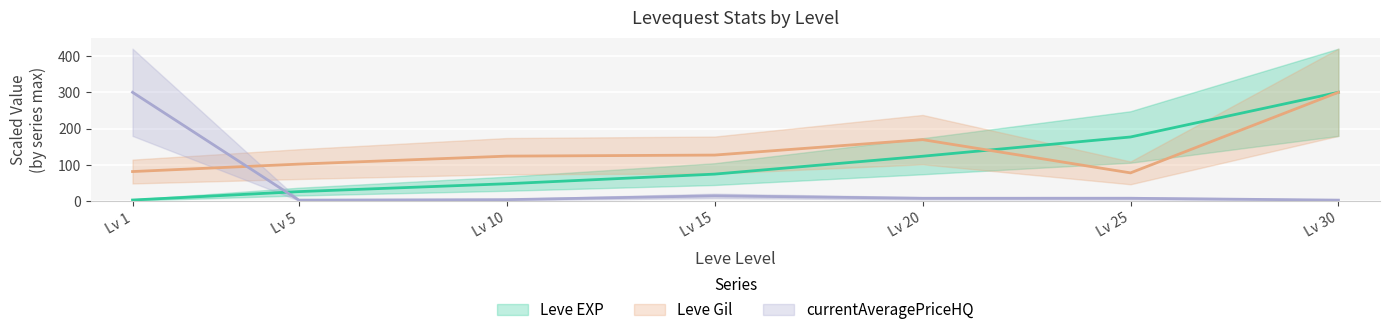

List the series in order of their overall mean, lowest first.

currentAveragePriceHQ, Leve EXP, Leve Gil